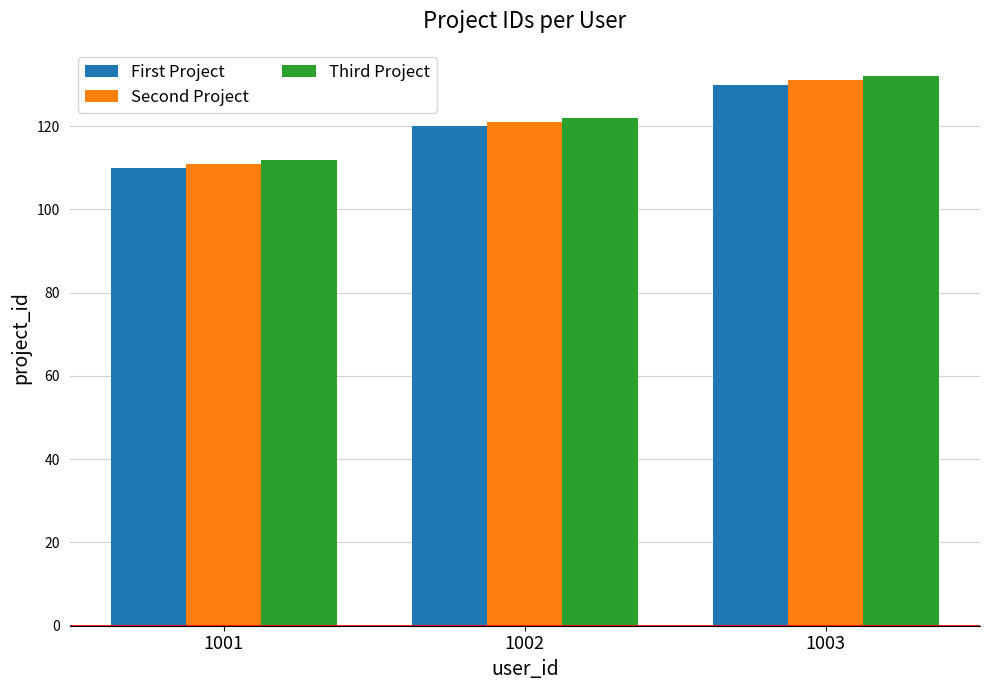

Rank the categories by Second Project value from highest to lowest.

1003, 1002, 1001